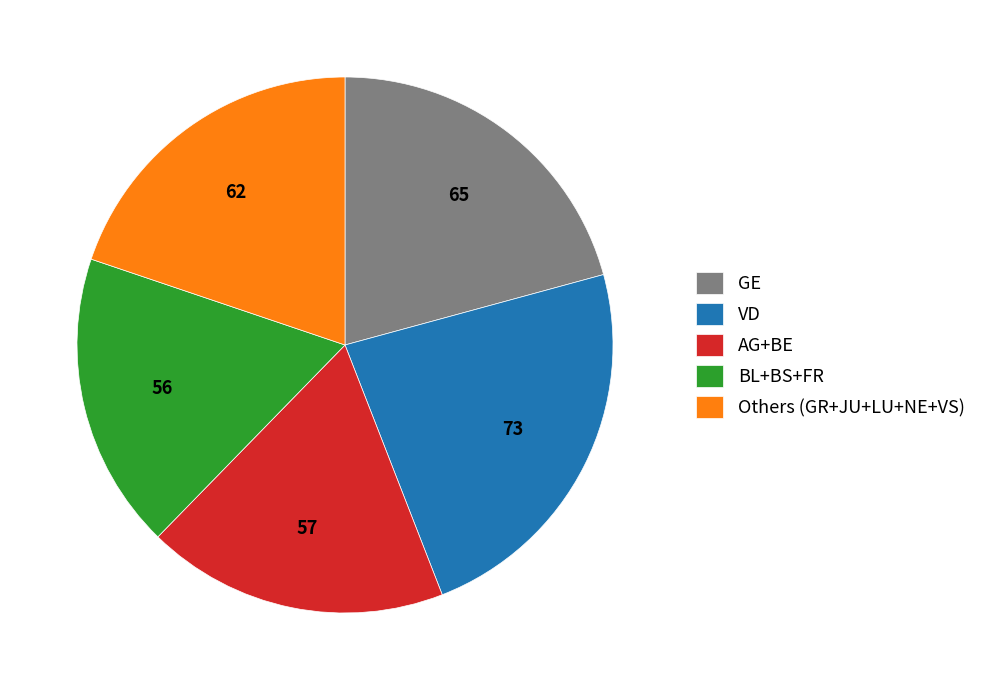

Do GE and Others (GR+JU+LU+NE+VS) together represent more than half of the pie?

No